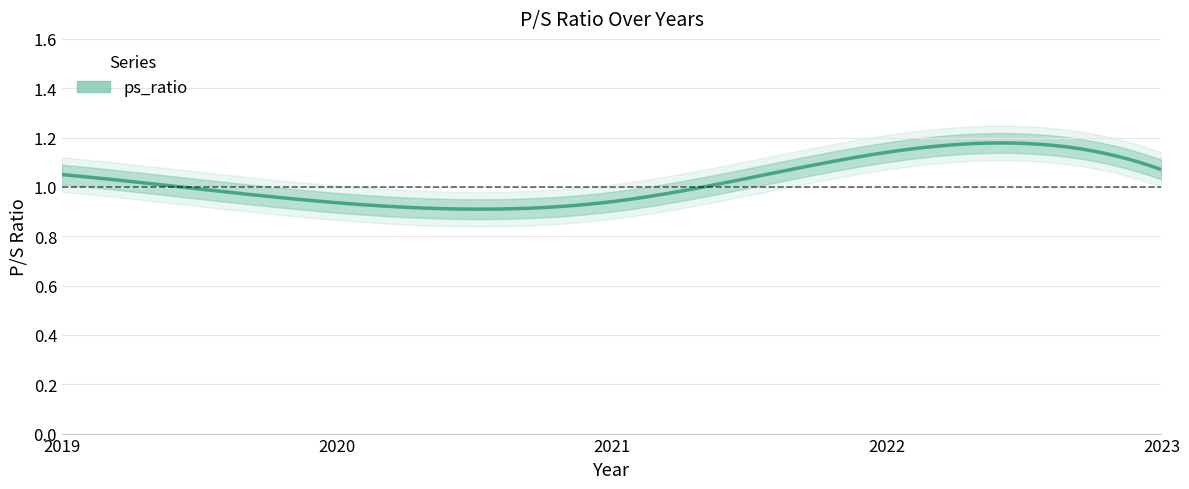

How many data points are above 1?

3